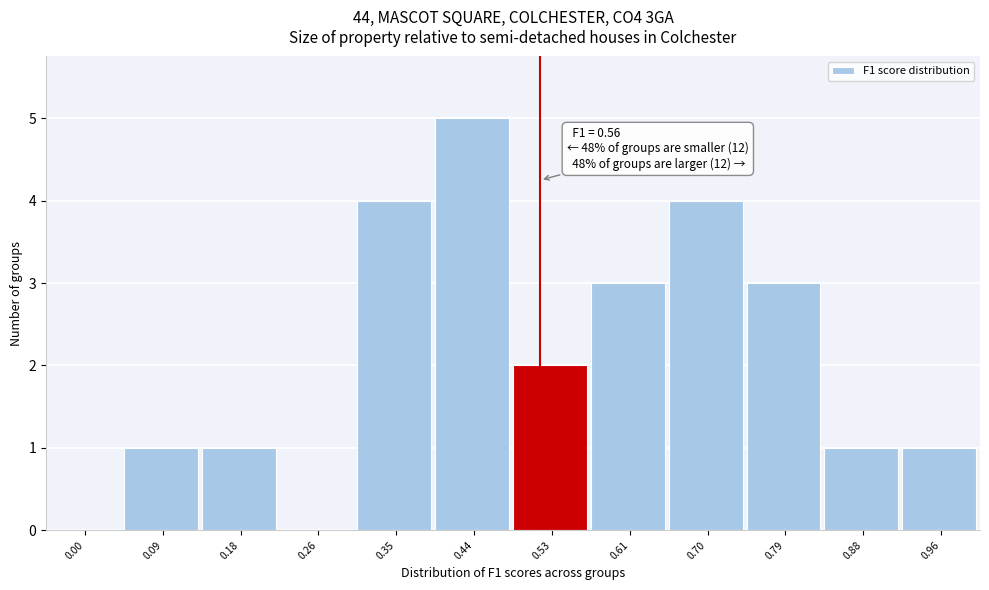

Reading left to right, list all the values displayed in this chart.

0.00=0	0.09=1	0.18=1	0.26=0	0.35=4	0.44=5	0.53=2	0.61=3	0.70=4	0.79=3	0.88=1	0.96=1